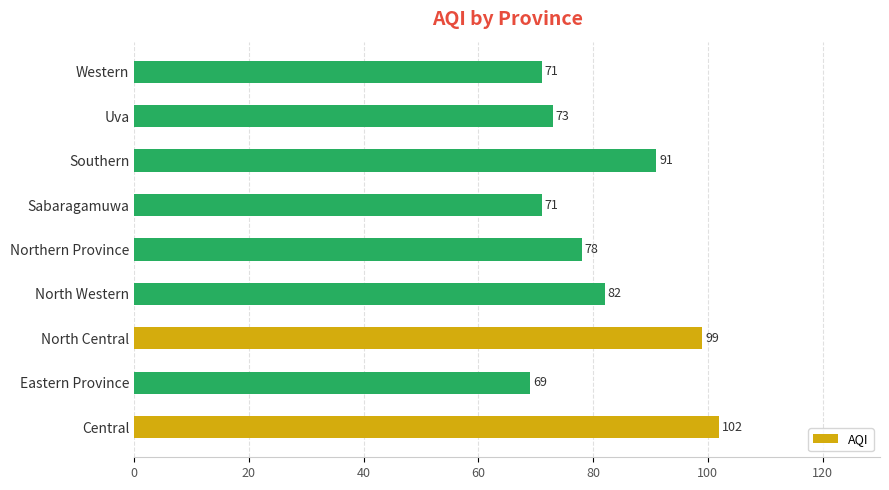

At which label is the value closest to 85?

North Western